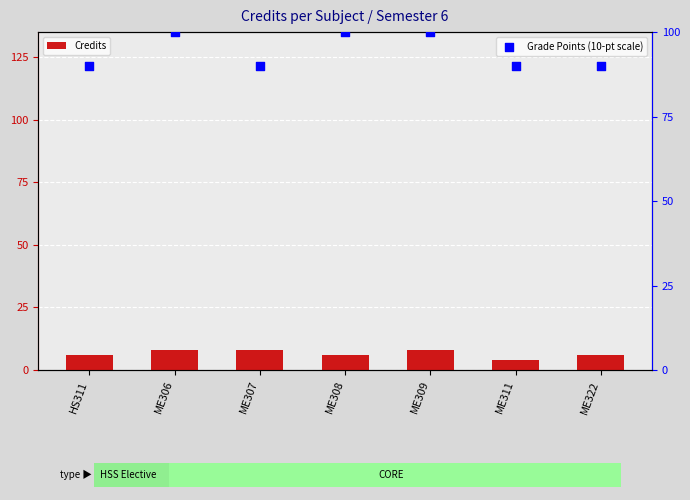

Which series has the largest Y range (max minus min)?

Credits